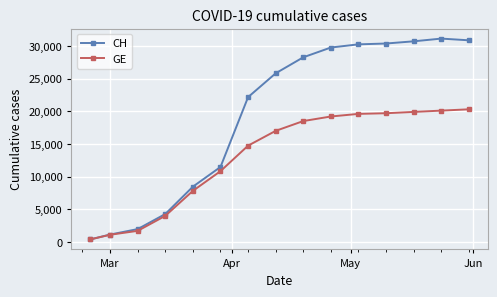

Rank the series by their maximum value, from lowest to highest.

GE, CH